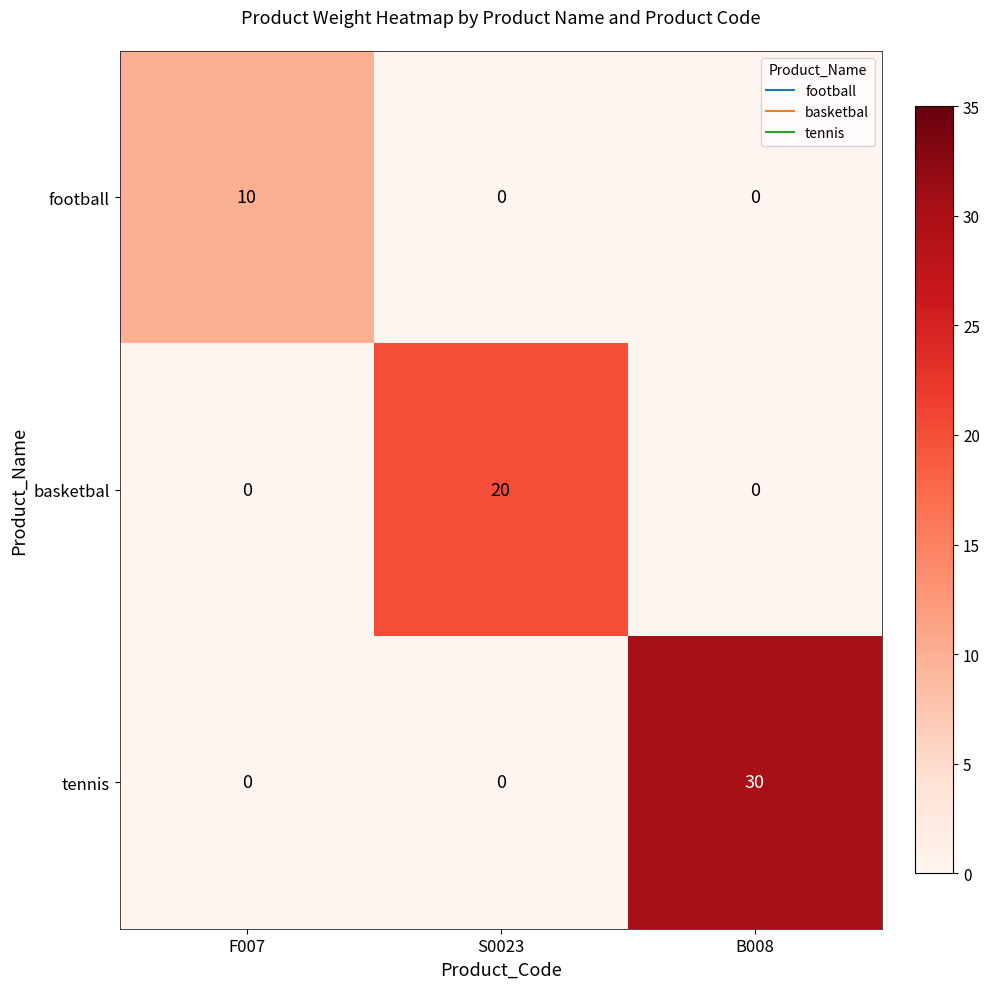

At how many categories does at least one series exceed 3?

3